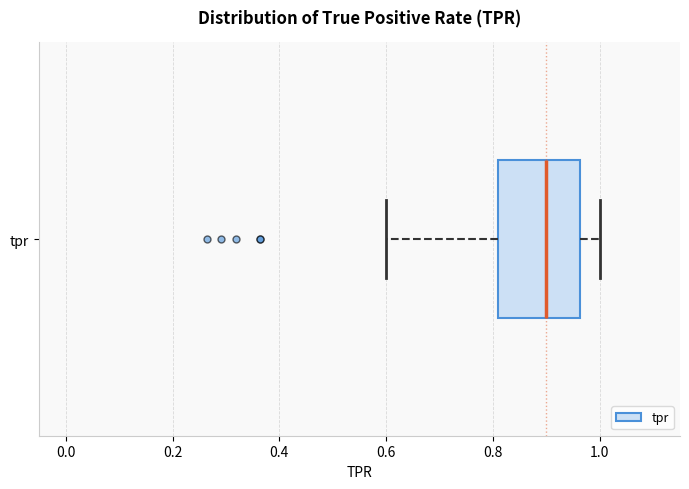

Read this box plot against the x-axis: the position of the median line, the range covered by the box, and the ends of both whiskers. The values are not printed on the chart, so give them approximately, as read against the axis.

median 0.90, box 0.80 to 0.96, whiskers 0.60 to 1.00